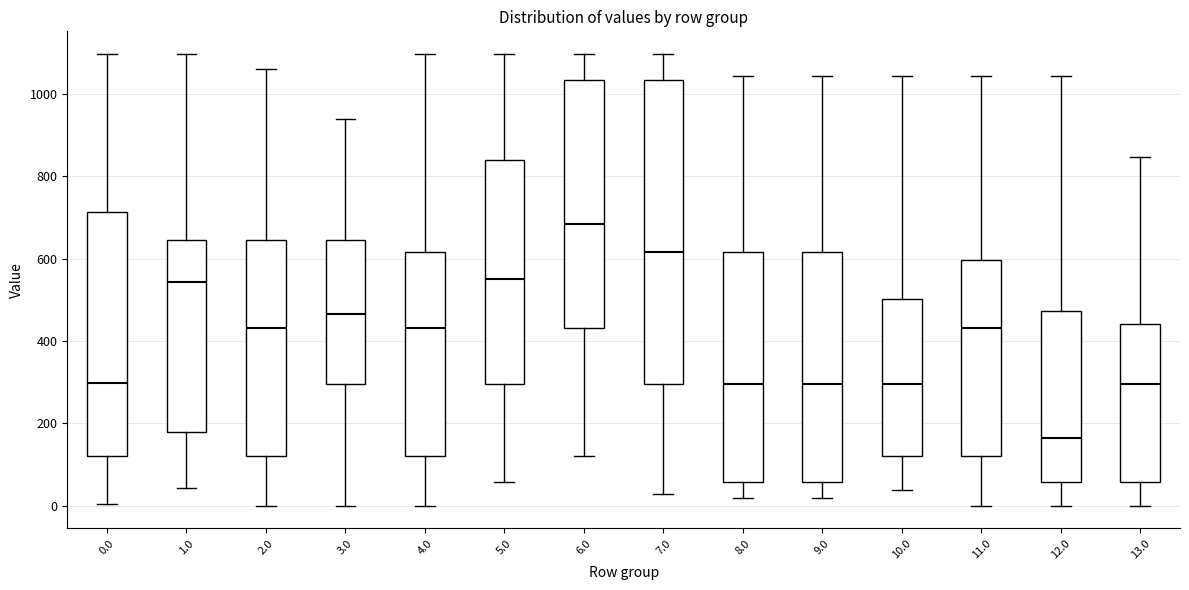

Comparing the boxes themselves (not the whiskers), which one is the tallest?

7.0